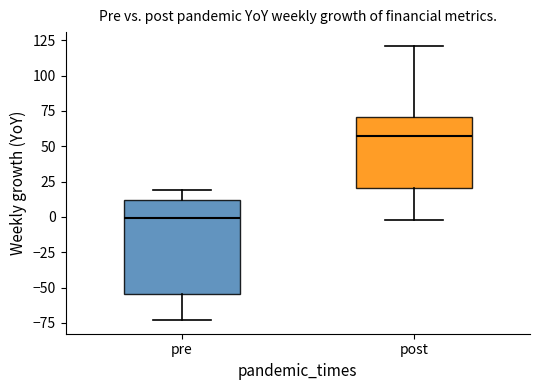

Reading left to right, read every box against the y-axis: the position of its median line, the range the box covers, and the ends of its whiskers. The values are not printed on the chart, so give them approximately, as read against the axis.

pre: median 0, box -55 to 10, whiskers -75 to 20
post: median 55, box 20 to 70, whiskers 0 to 120